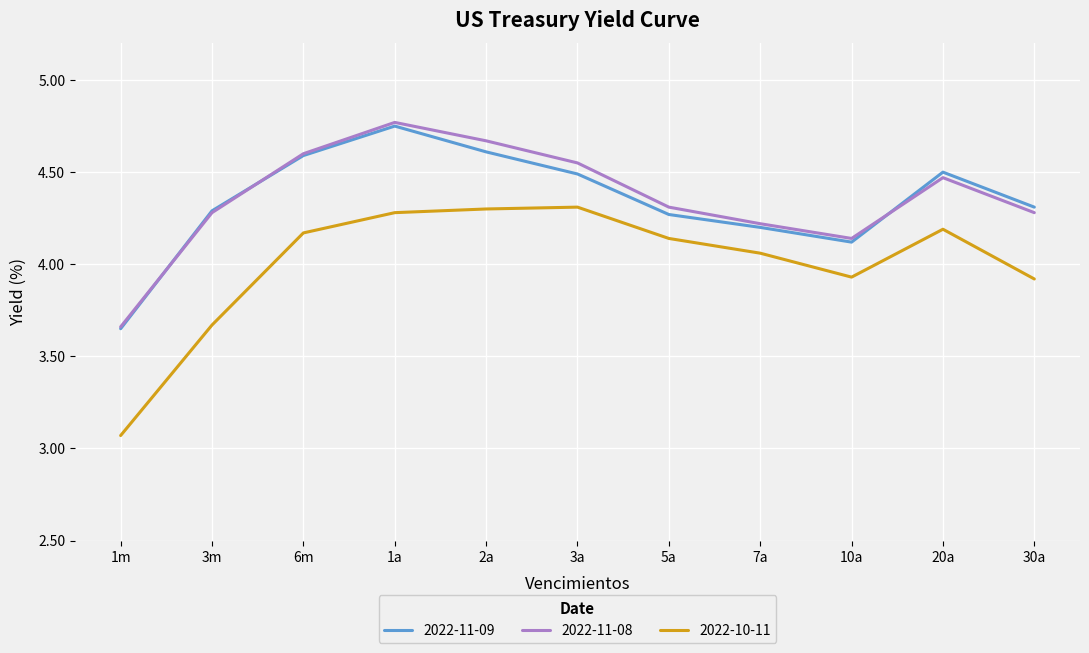

What is the difference between the maximum and minimum values in the 2022-11-09 series?

1.1